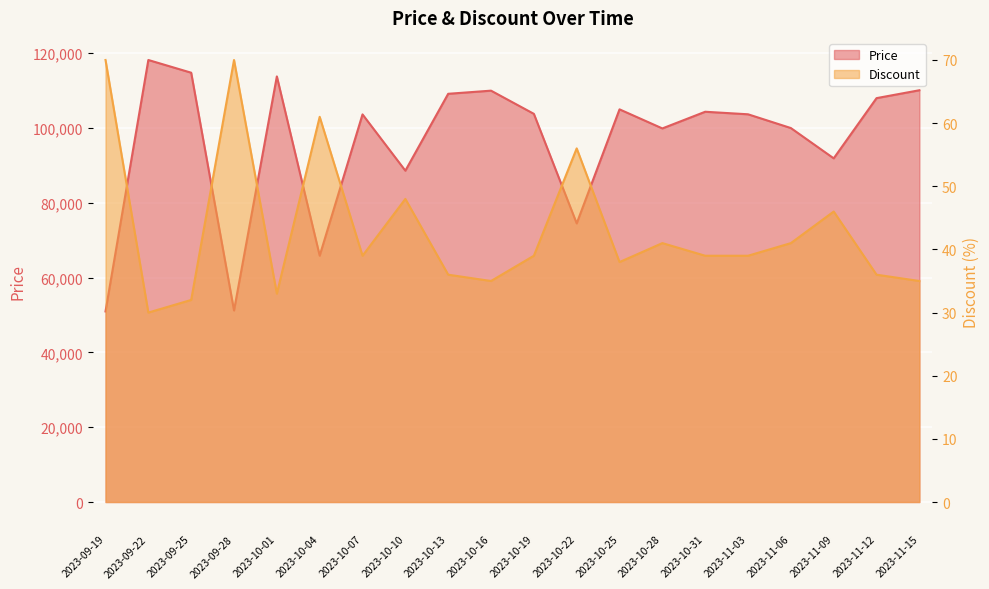

What is the difference between the second highest and second lowest values in the Discount series?

38